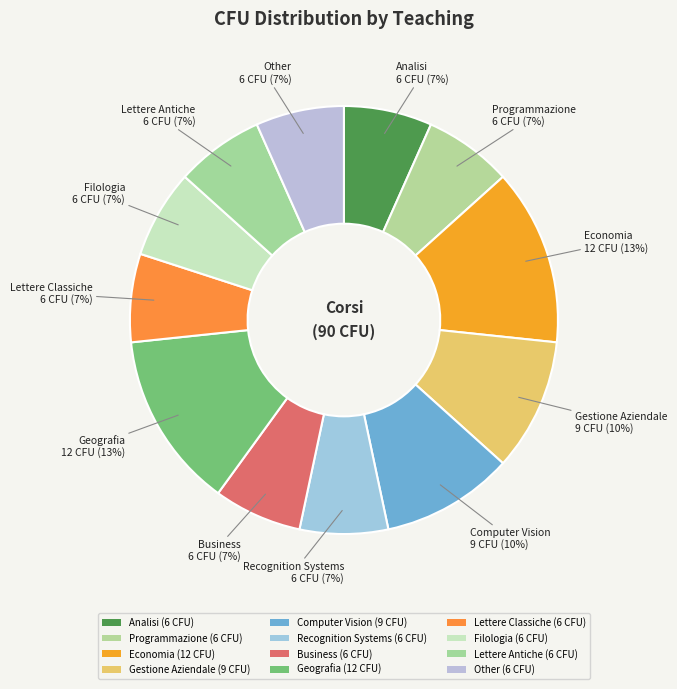

How many slices are in this pie chart?

12